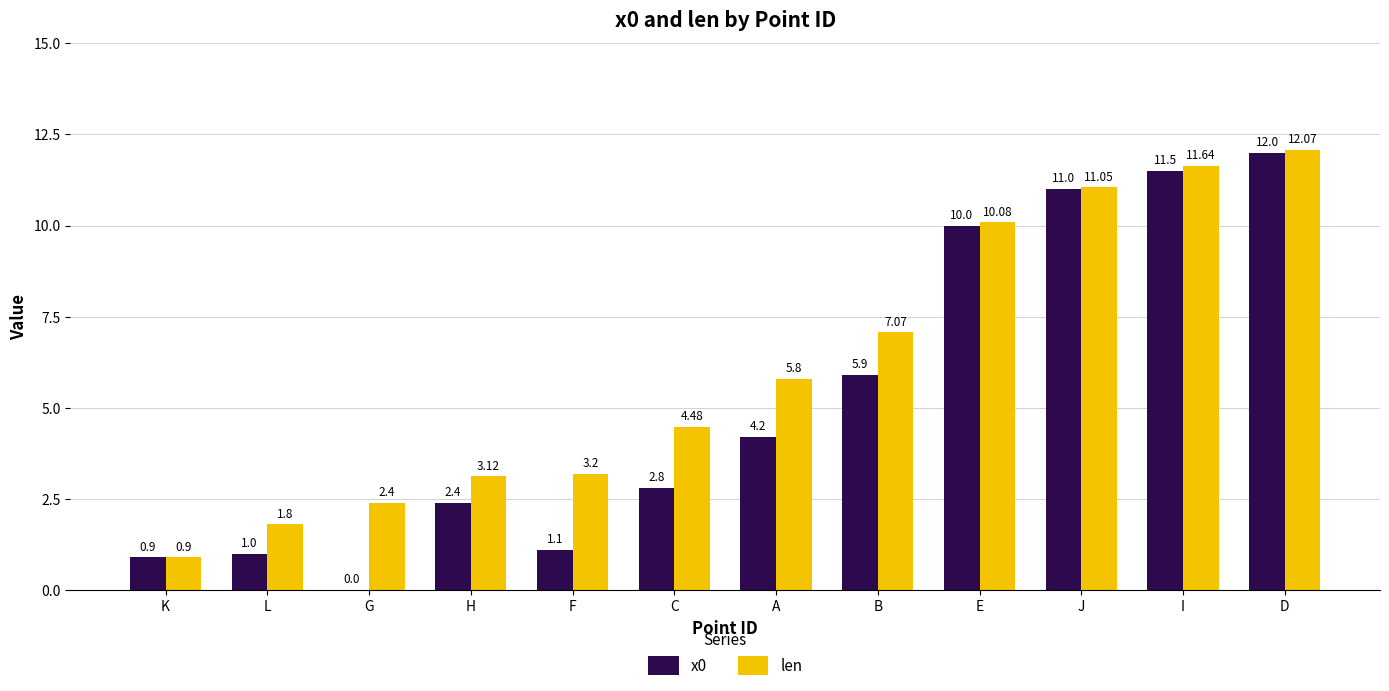

Between E and J, which series saw the biggest shift?

x0